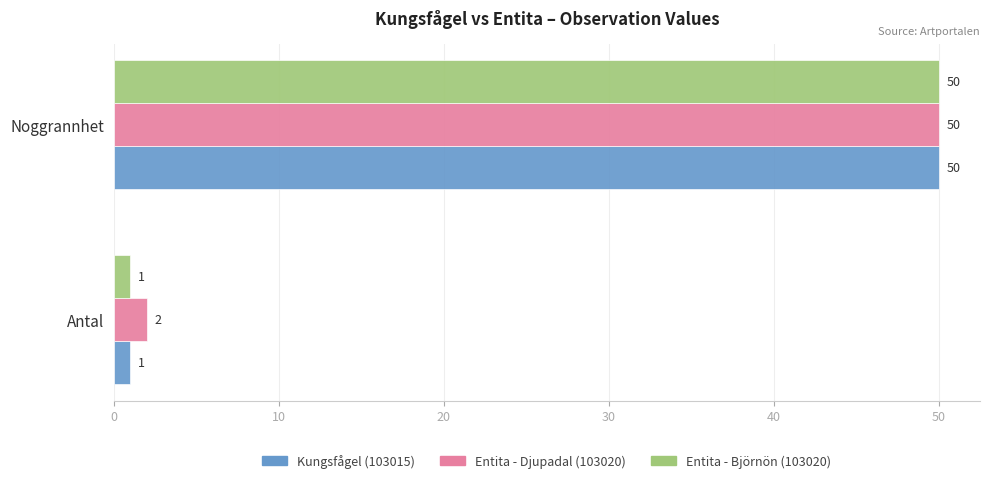

At which category is the sum across all series the highest?

Noggrannhet